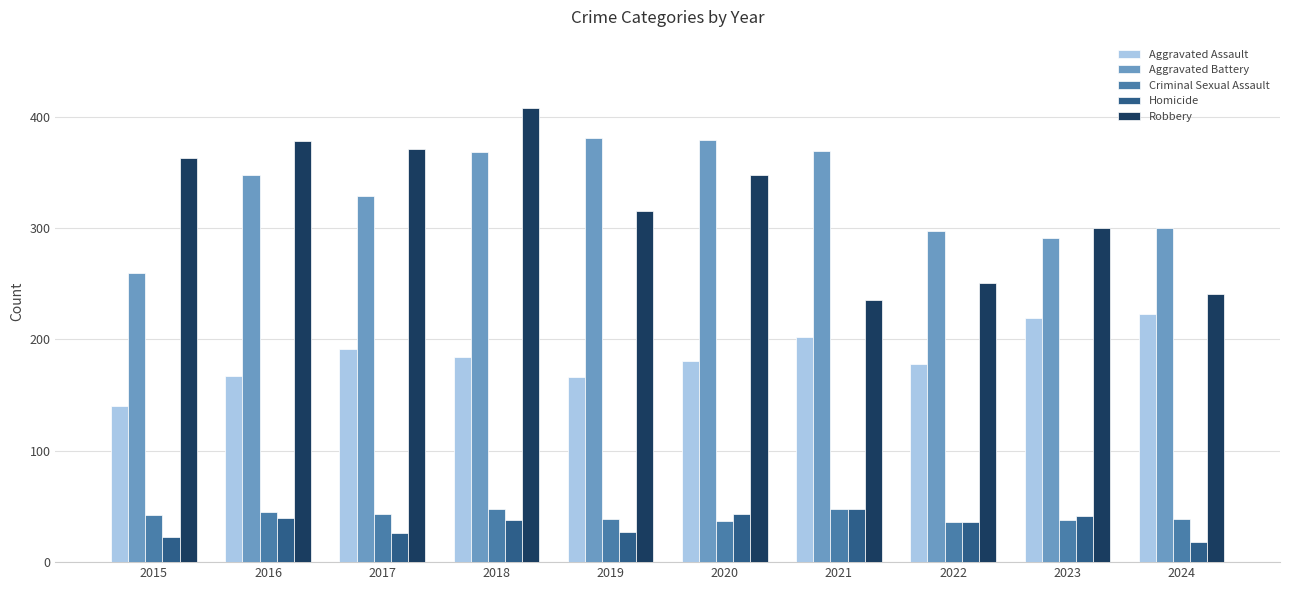

At how many categories does at least one series exceed 367?

6